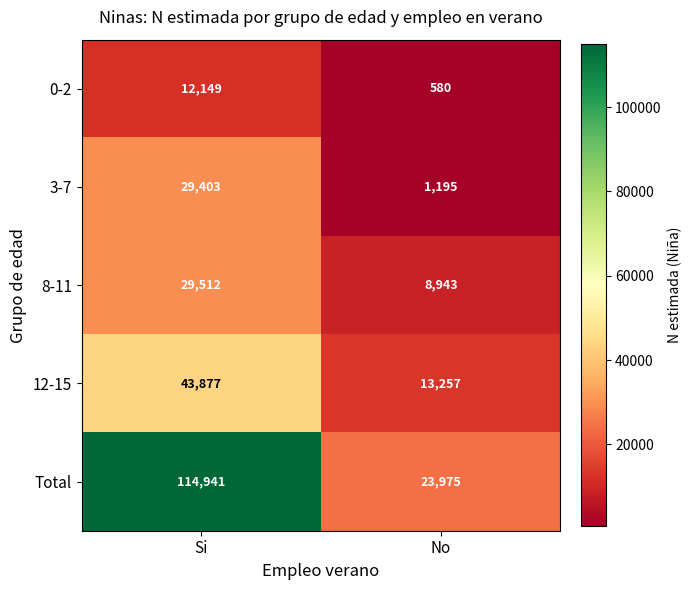

Is it true that Total equals 32917 at Si?

False